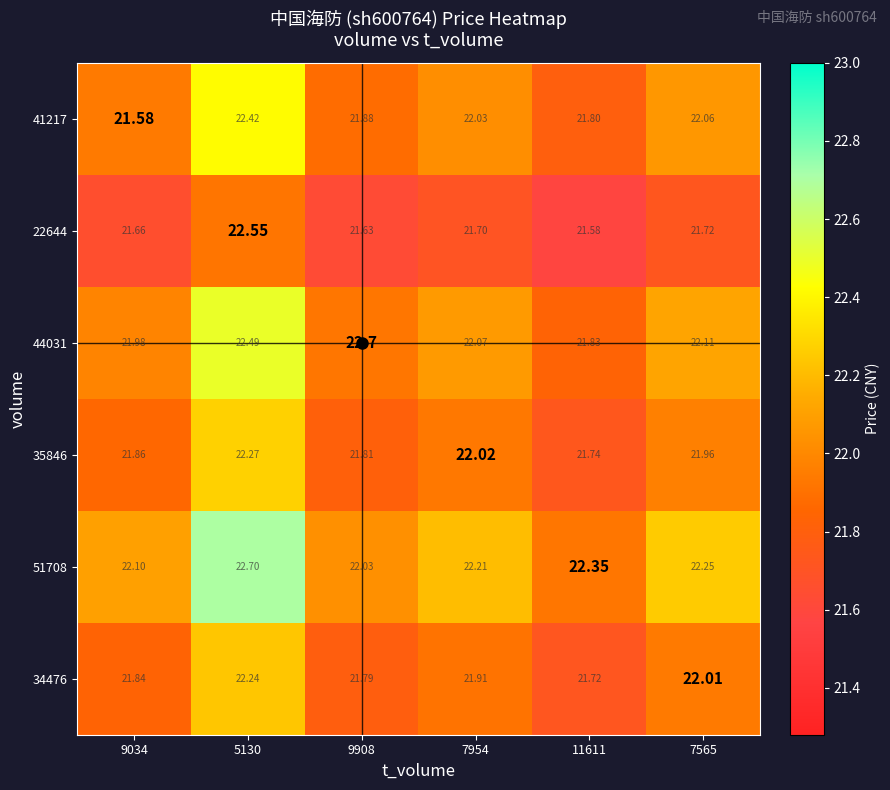

What is the difference between the highest and lowest values at 9908?

1.1